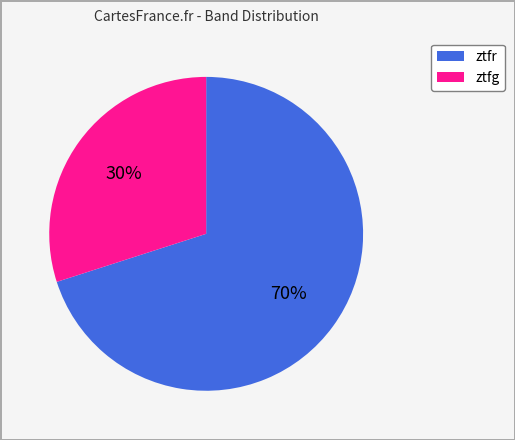

Does ztfg represent more than half of the total?

No